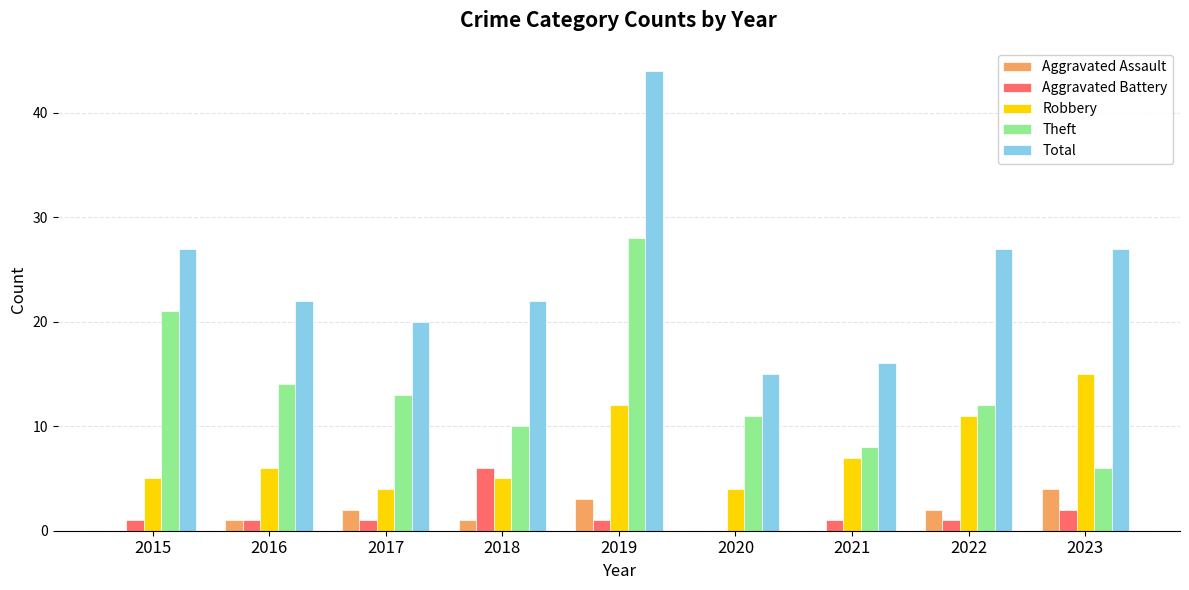

Reading left to right, transcribe all the data shown in this chart.

Aggravated Assault: 0	1	2	1	3	0	0	2	4
Aggravated Battery: 1	1	1	6	1	0	1	1	2
Robbery: 5	6	4	5	12	4	7	11	15
Theft: 21	14	13	10	28	11	8	12	6
Total: 27	22	20	22	44	15	16	27	27